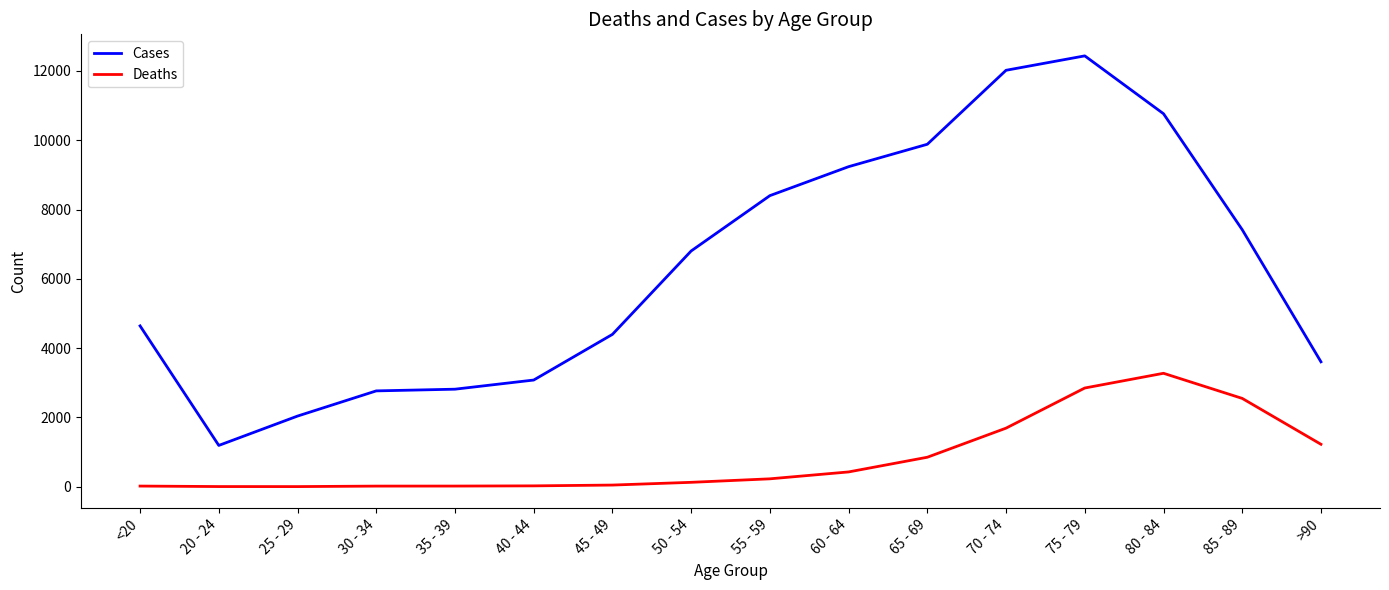

At which category does the chart reach its peak across all series?

75 - 79